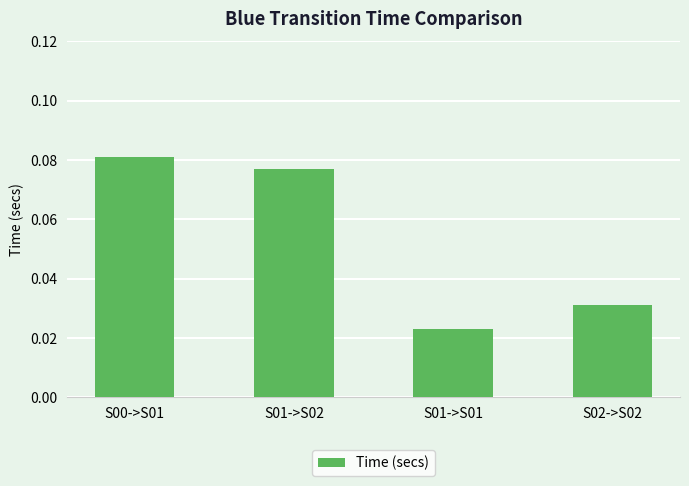

What position from the right is S01->S01?

2